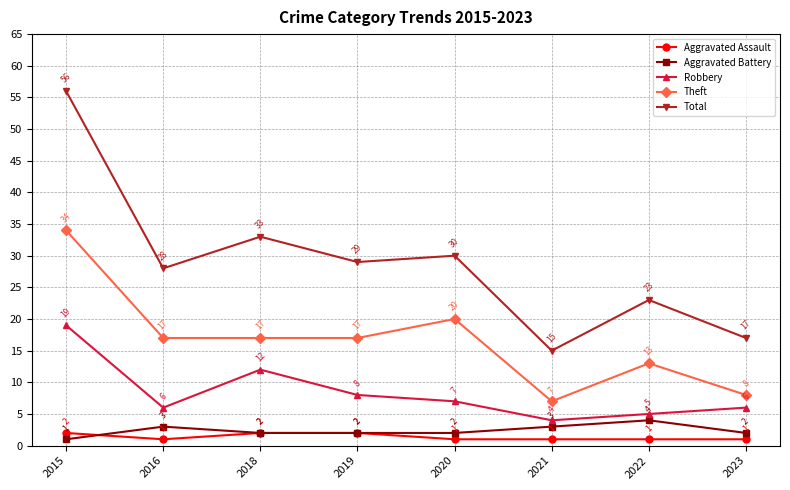

Reading left to right, what are all the values shown in this chart?

Aggravated Assault: 2015=2	2016=1	2018=2	2019=2	2020=1	2021=1	2022=1	2023=1
Aggravated Battery: 2015=1	2016=3	2018=2	2019=2	2020=2	2021=3	2022=4	2023=2
Robbery: 2015=19	2016=6	2018=12	2019=8	2020=7	2021=4	2022=5	2023=6
Theft: 2015=34	2016=17	2018=17	2019=17	2020=20	2021=7	2022=13	2023=8
Total: 2015=56	2016=28	2018=33	2019=29	2020=30	2021=15	2022=23	2023=17